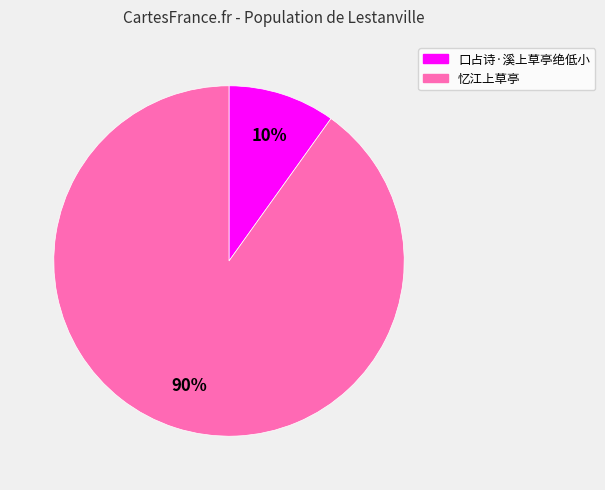

Rank the categories by value from lowest to highest.

口占诗·溪上草亭绝低小, 忆江上草亭